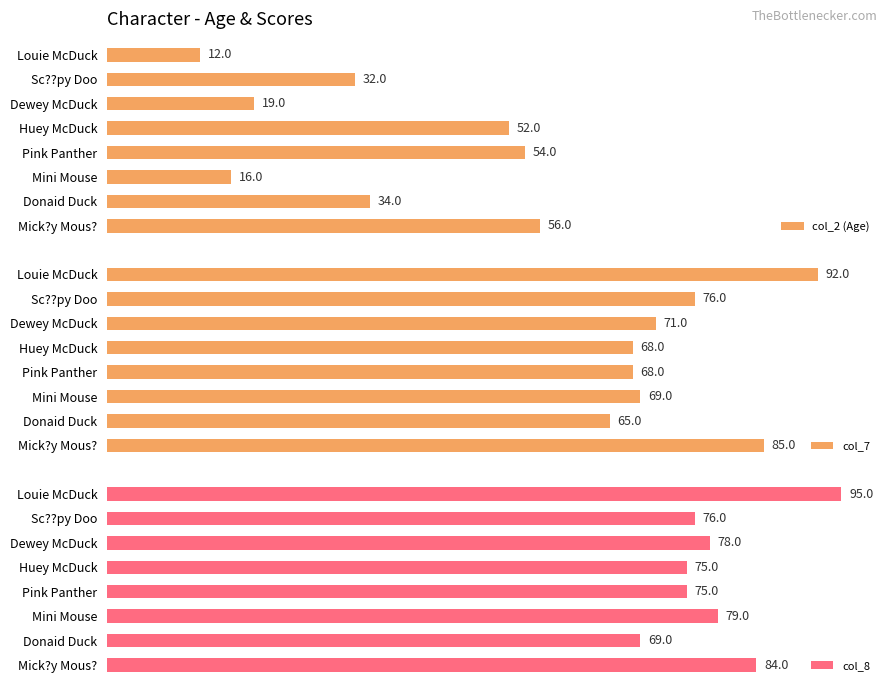

Count the number of categories in the chart.

8